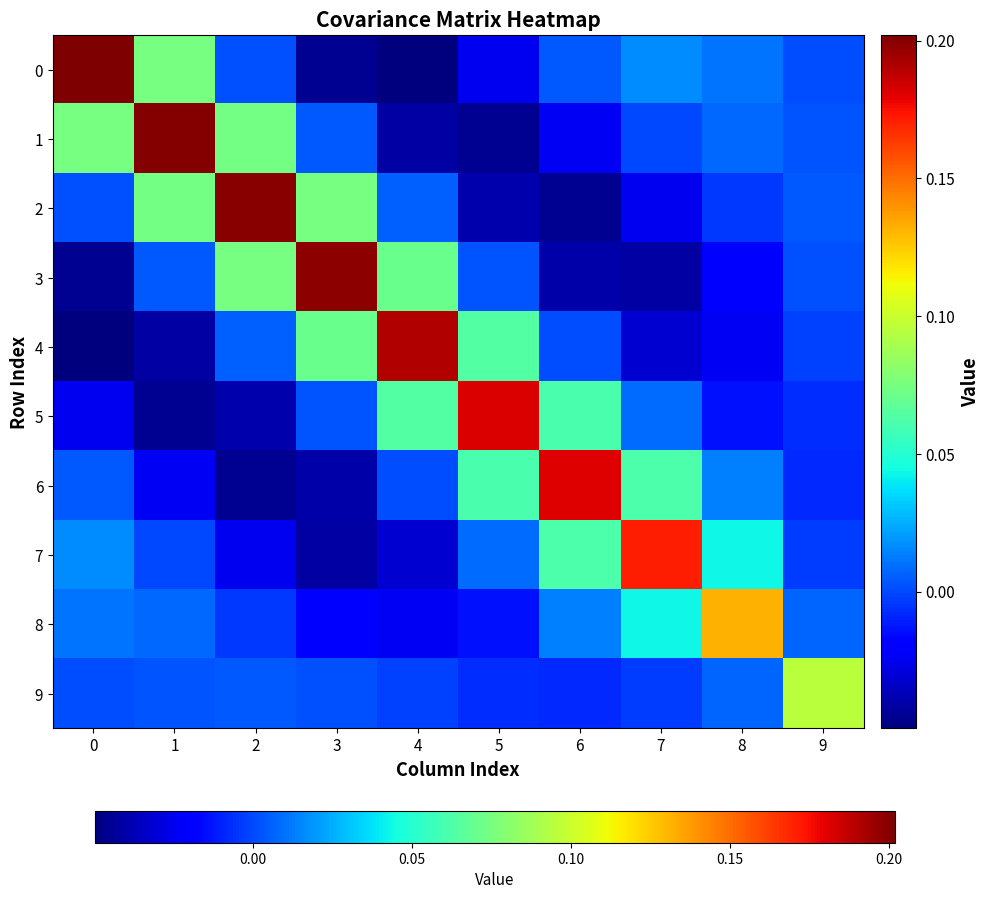

List the series in order of their peak value, lowest first.

9, 8, 7, 6, 5, 4, 3, 2, 1, 0